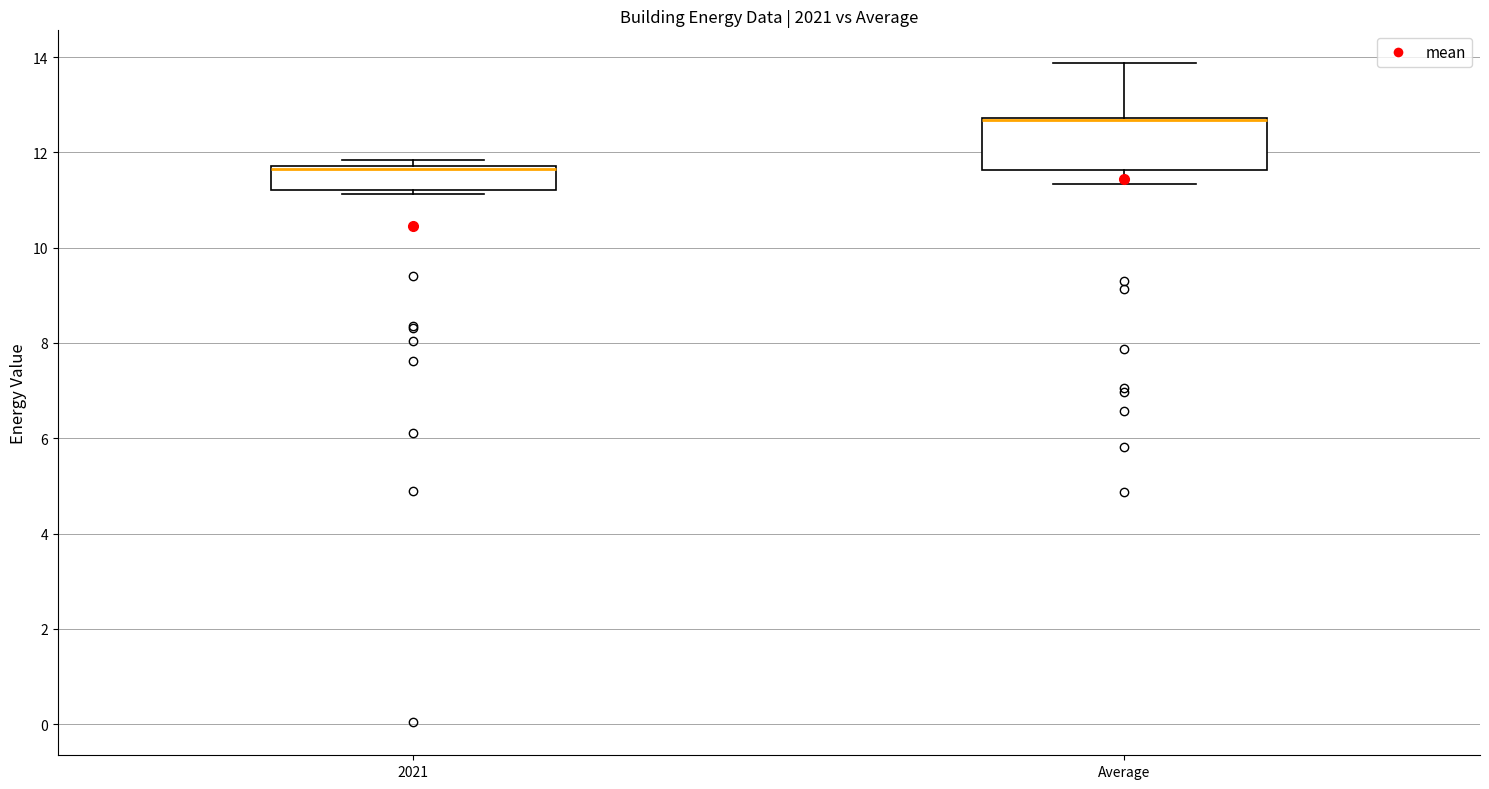

Reading left to right, transcribe this box plot: for each box, give where its median line is, the range the box spans, and where its two whiskers end, as read against the y-axis. The values are not printed on the chart, so give them approximately, as read against the axis.

2021: median 11.6 (drawn on the box's upper edge), box 11.2 to 11.8, whiskers 11.2 (just below the box's lower edge) to 11.8 (just above the box's upper edge)
Average: median 12.6 (drawn on the box's upper edge), box 11.6 to 12.8, whiskers 11.4 to 13.8